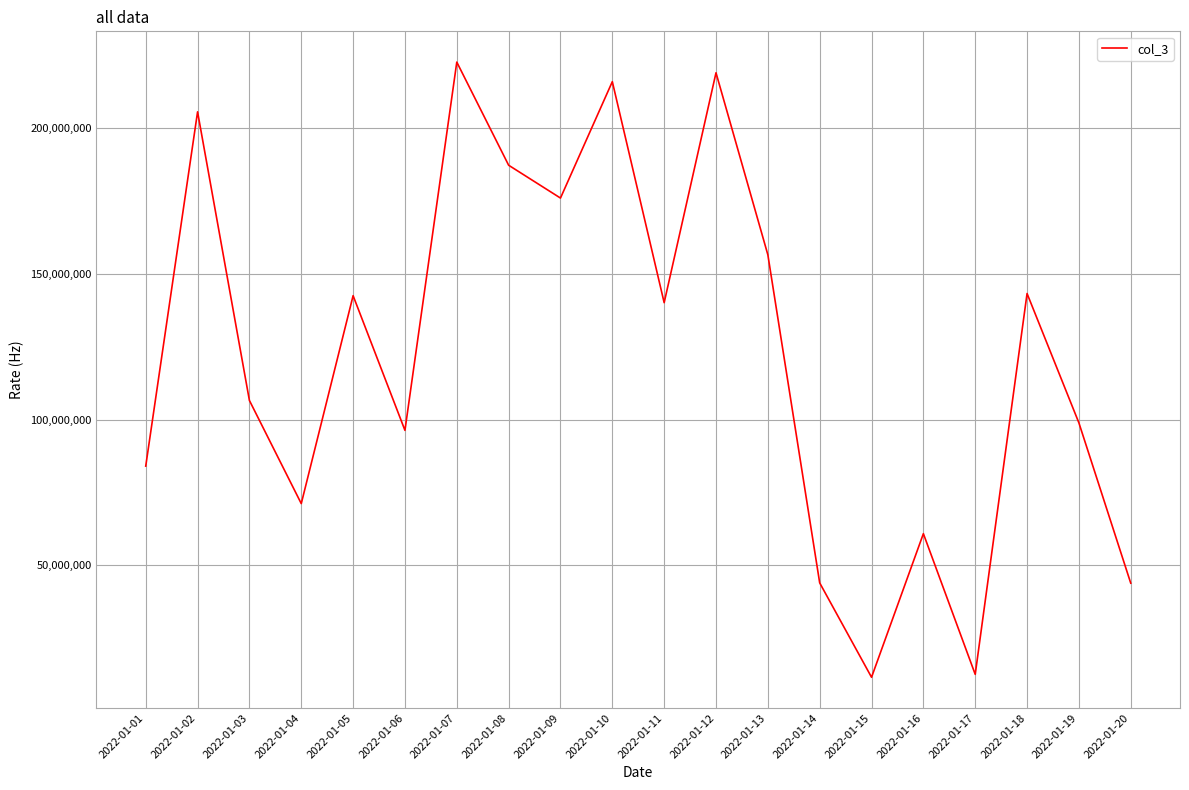

What is the greatest value displayed?

222618016